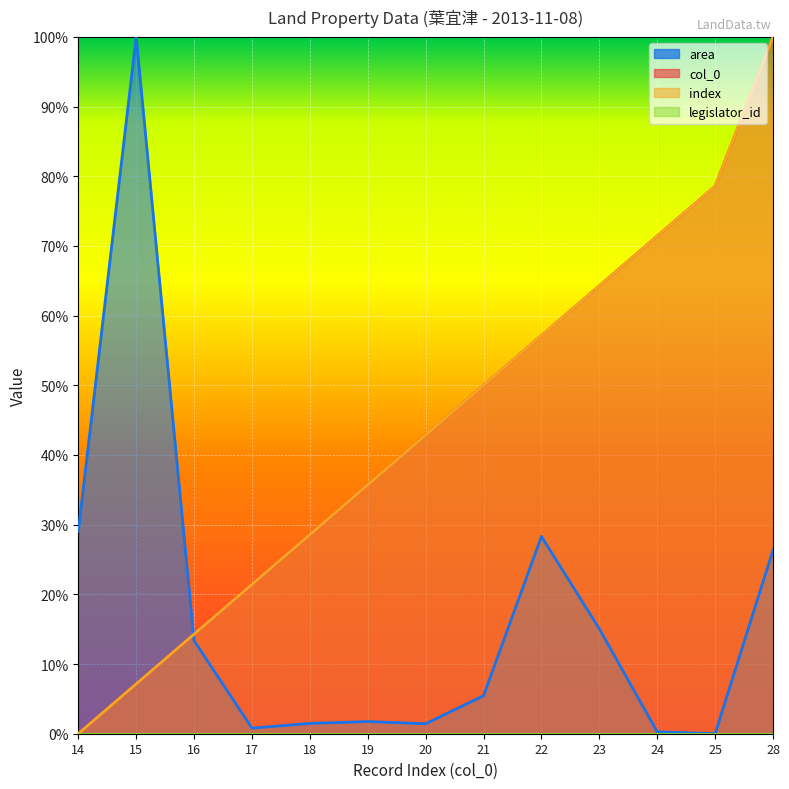

Which series has the widest spread of values?

area